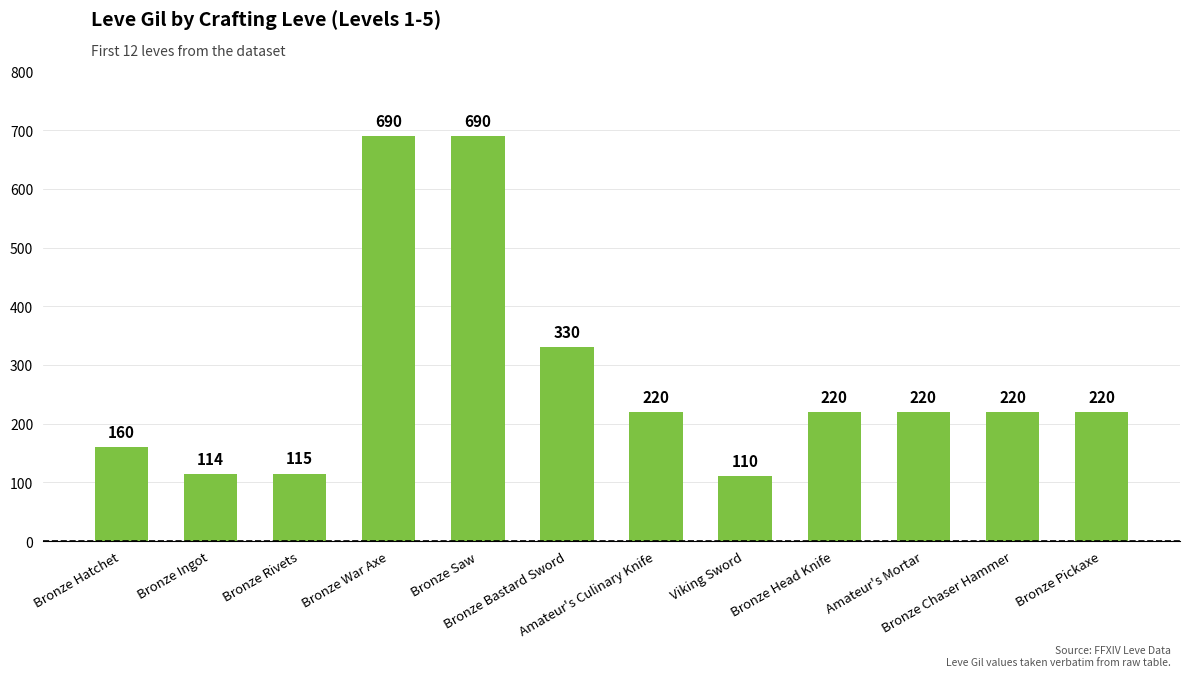

Approximately how many times larger is the value at Viking Sword compared to Bronze Saw?

0.2